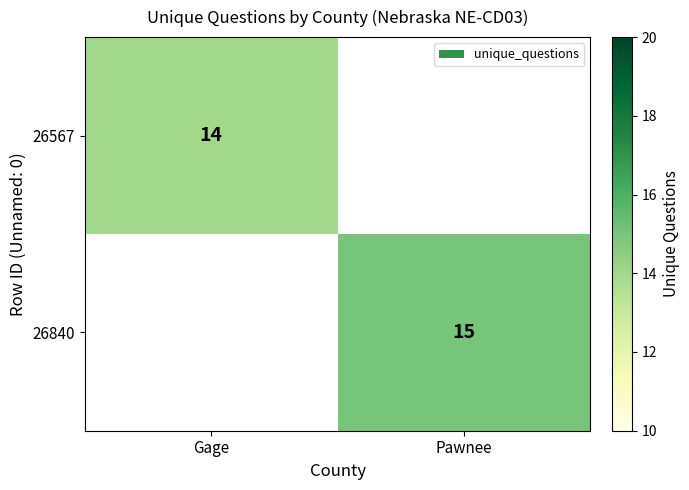

Is it true that 26567 equals 8 at Gage?

False